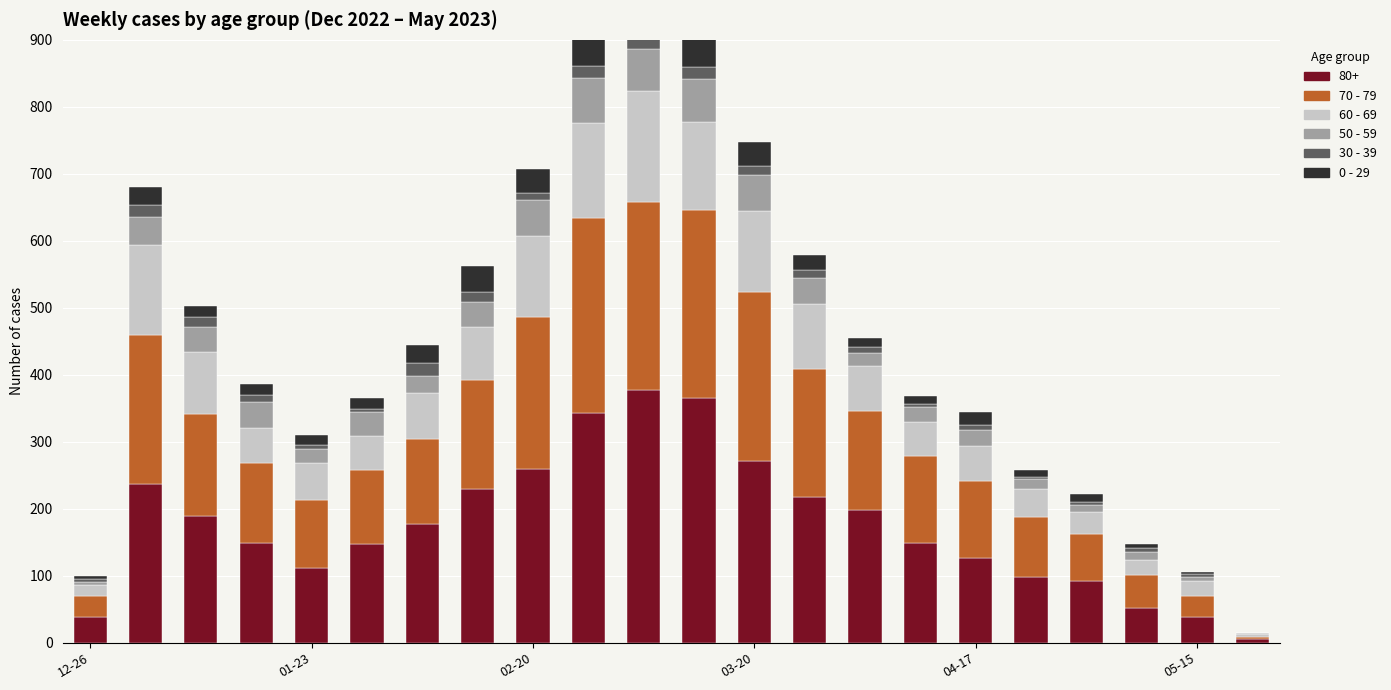

What is the difference between the 60 - 69 values at 11 and 8?

11